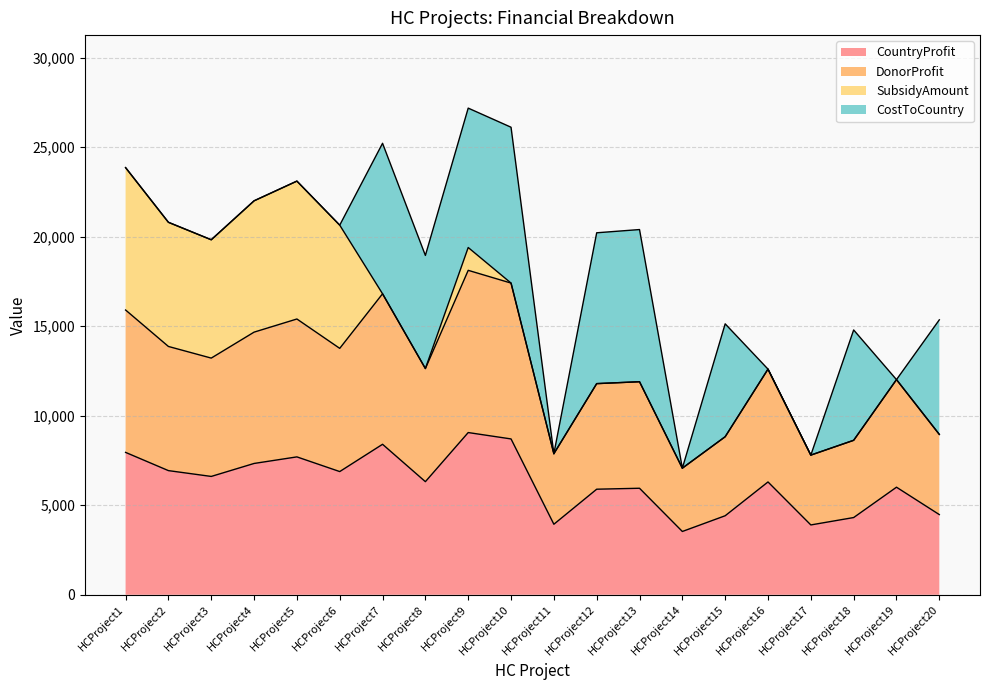

How many values in the CountryProfit series are below 6318?

10